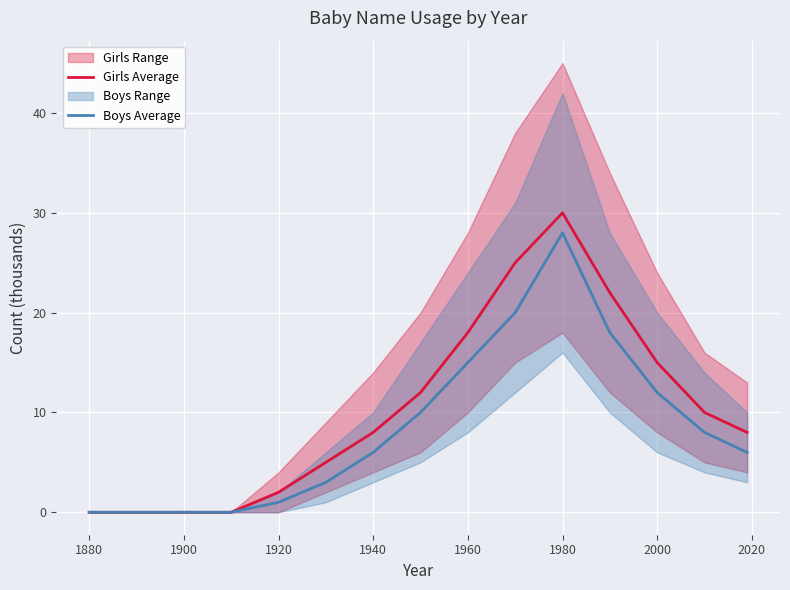

Is the value of Girls Average at 1940 greater than the value of Boys Average at 1960?

No